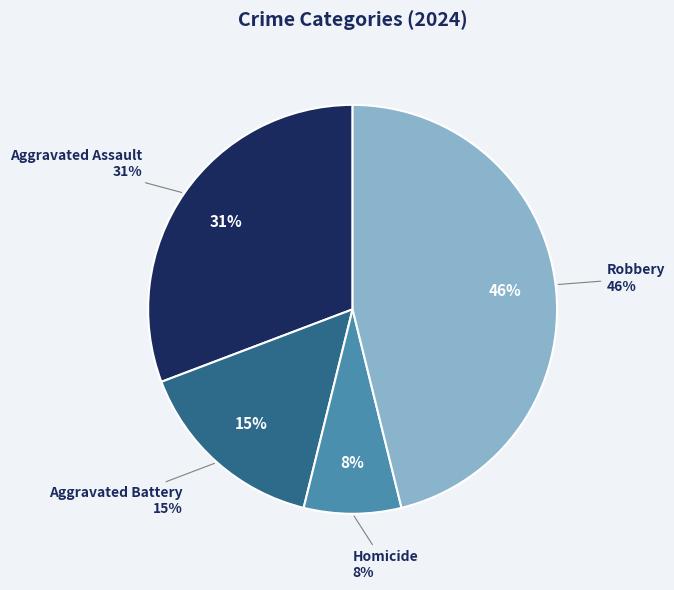

The Aggravated Assault slice represents 17% of the pie. True or false?

False